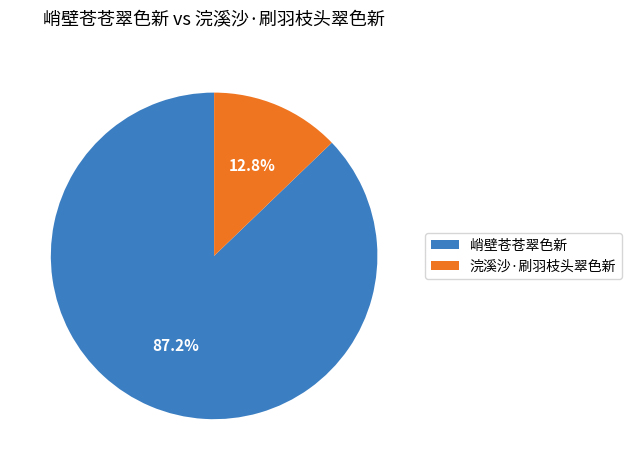

The 浣溪沙·刷羽枝头翠色新 slice represents 13% of the pie. True or false?

True